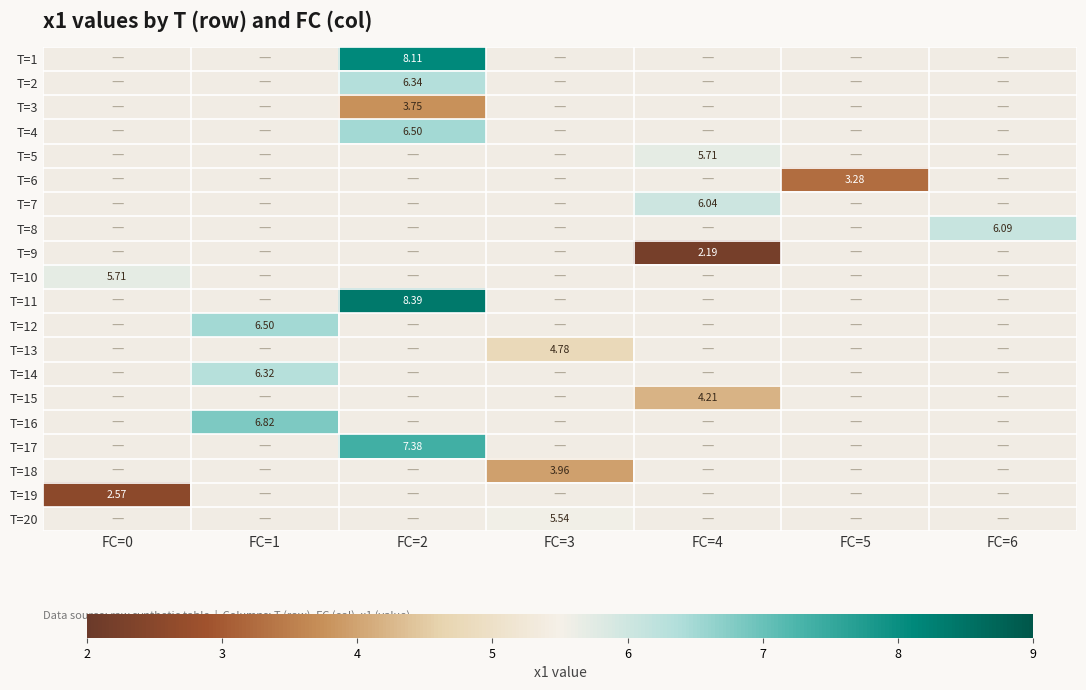

Which category has the highest value in the T=20 series?

FC=0